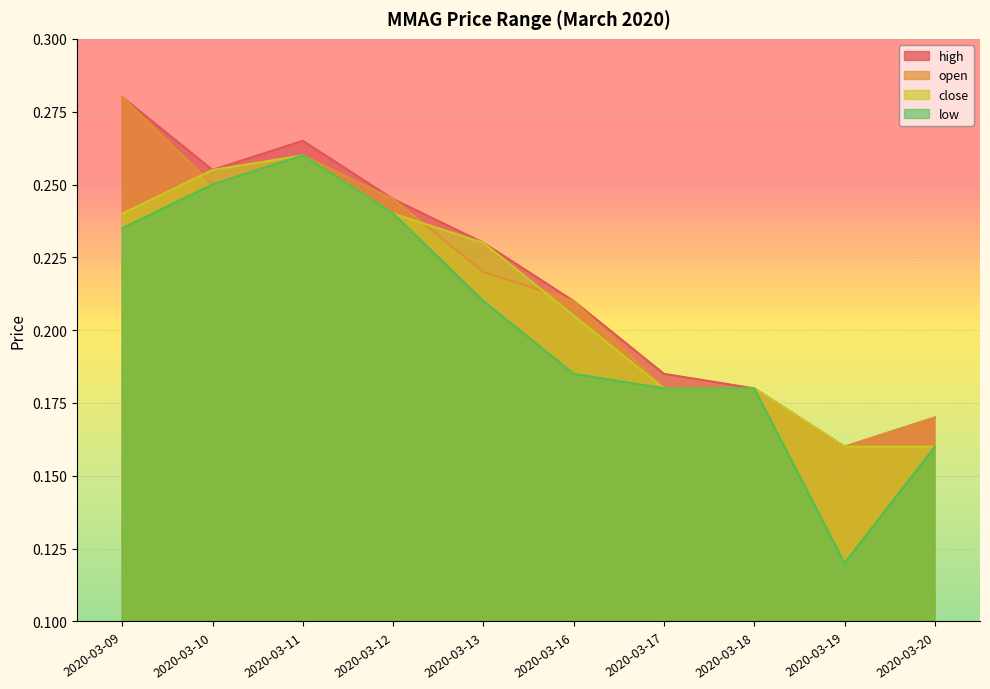

What is the value of the open point at the 3rd from the left?

0.3